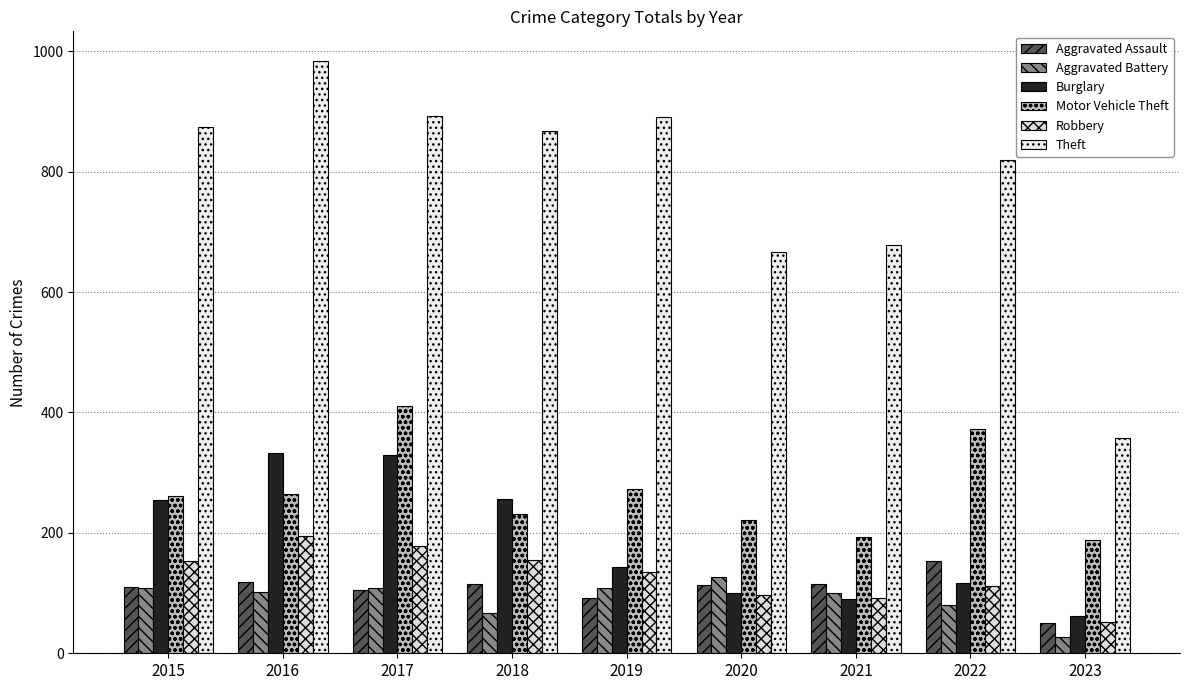

How many bars are there in each group?

6